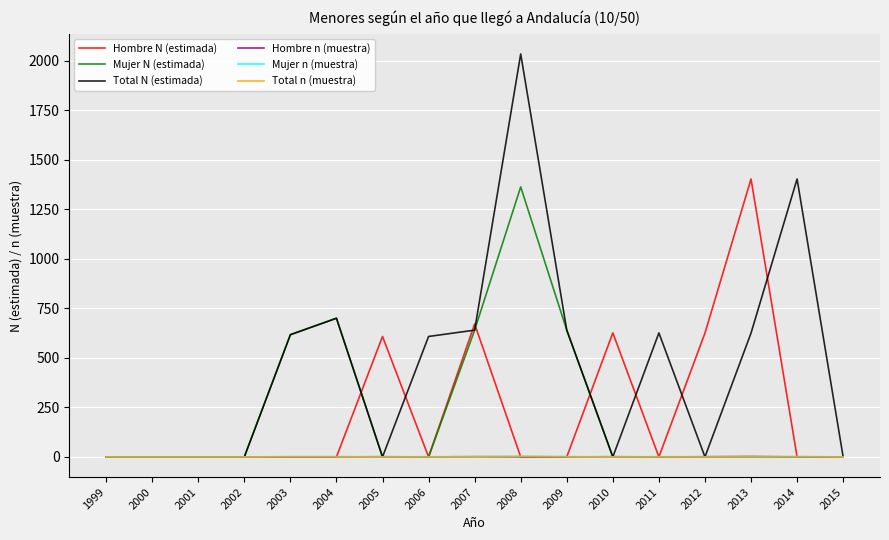

What is the maximum value shown in the chart?

2034